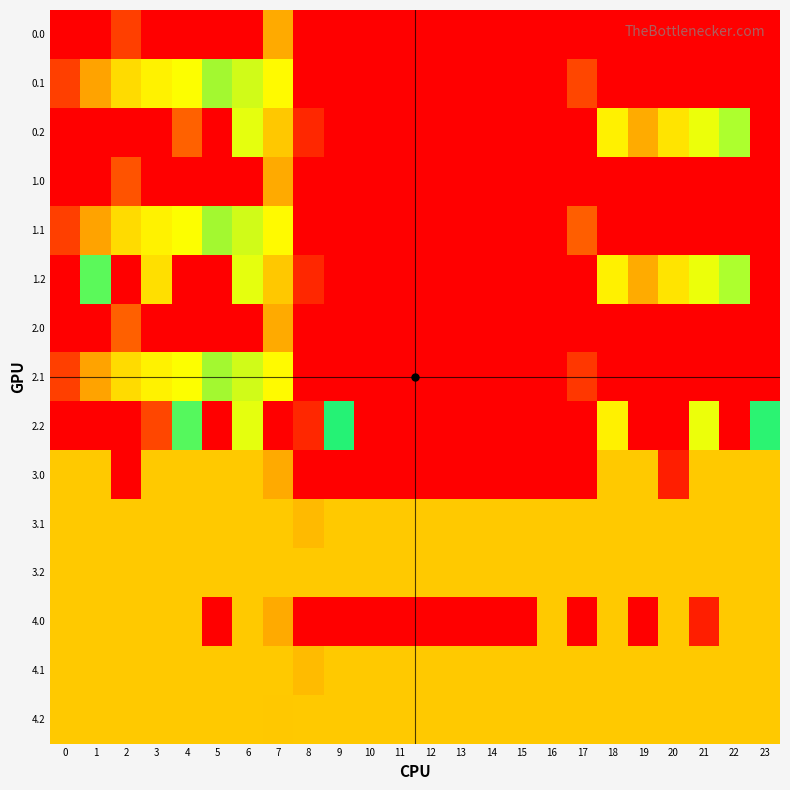

How many categories are shown in the chart?

24